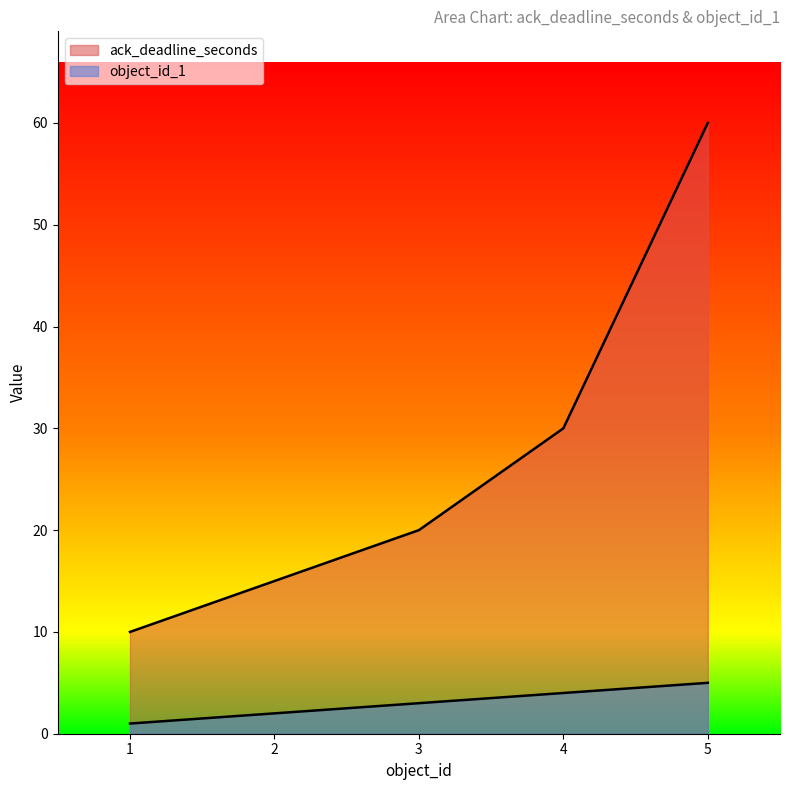

What is the value of the ack_deadline_seconds point at the 4th from the left?

30